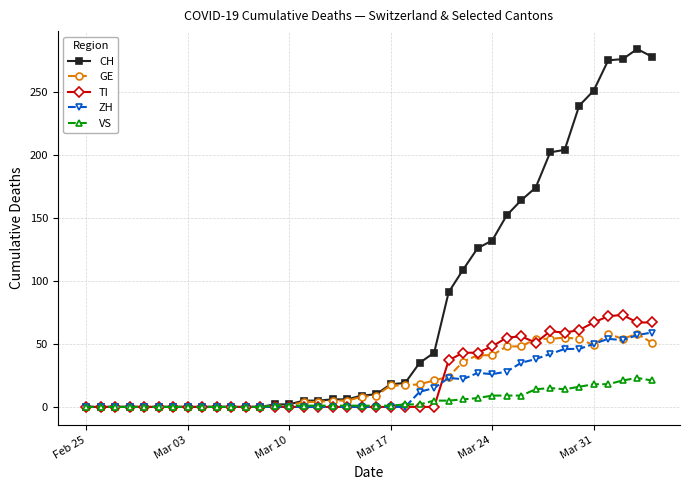

What are all the series names shown in the legend?

CH, GE, TI, ZH, VS